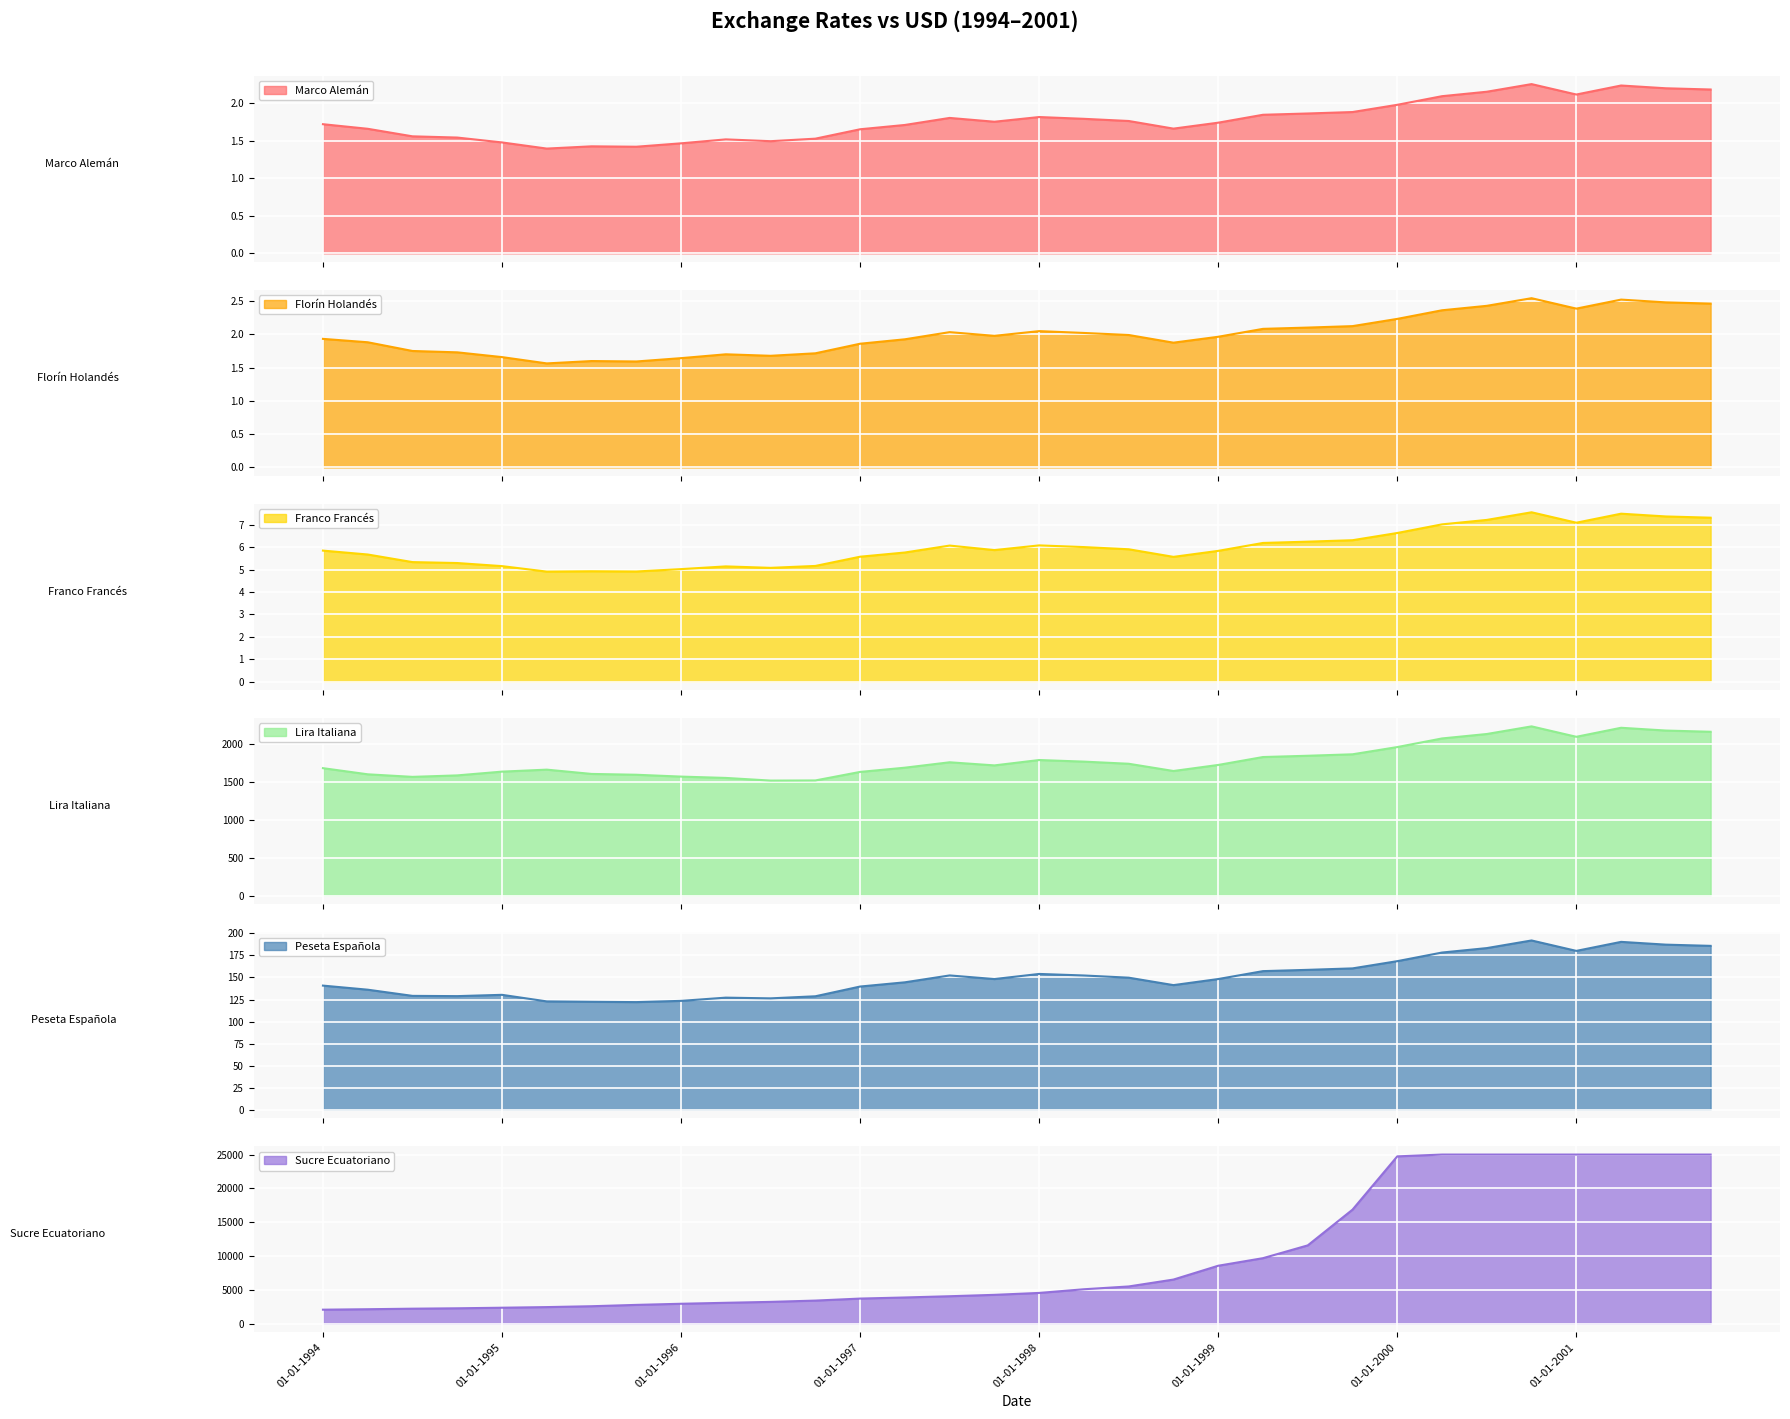

Which series has the largest total across all categories?

Sucre Ecuatoriano